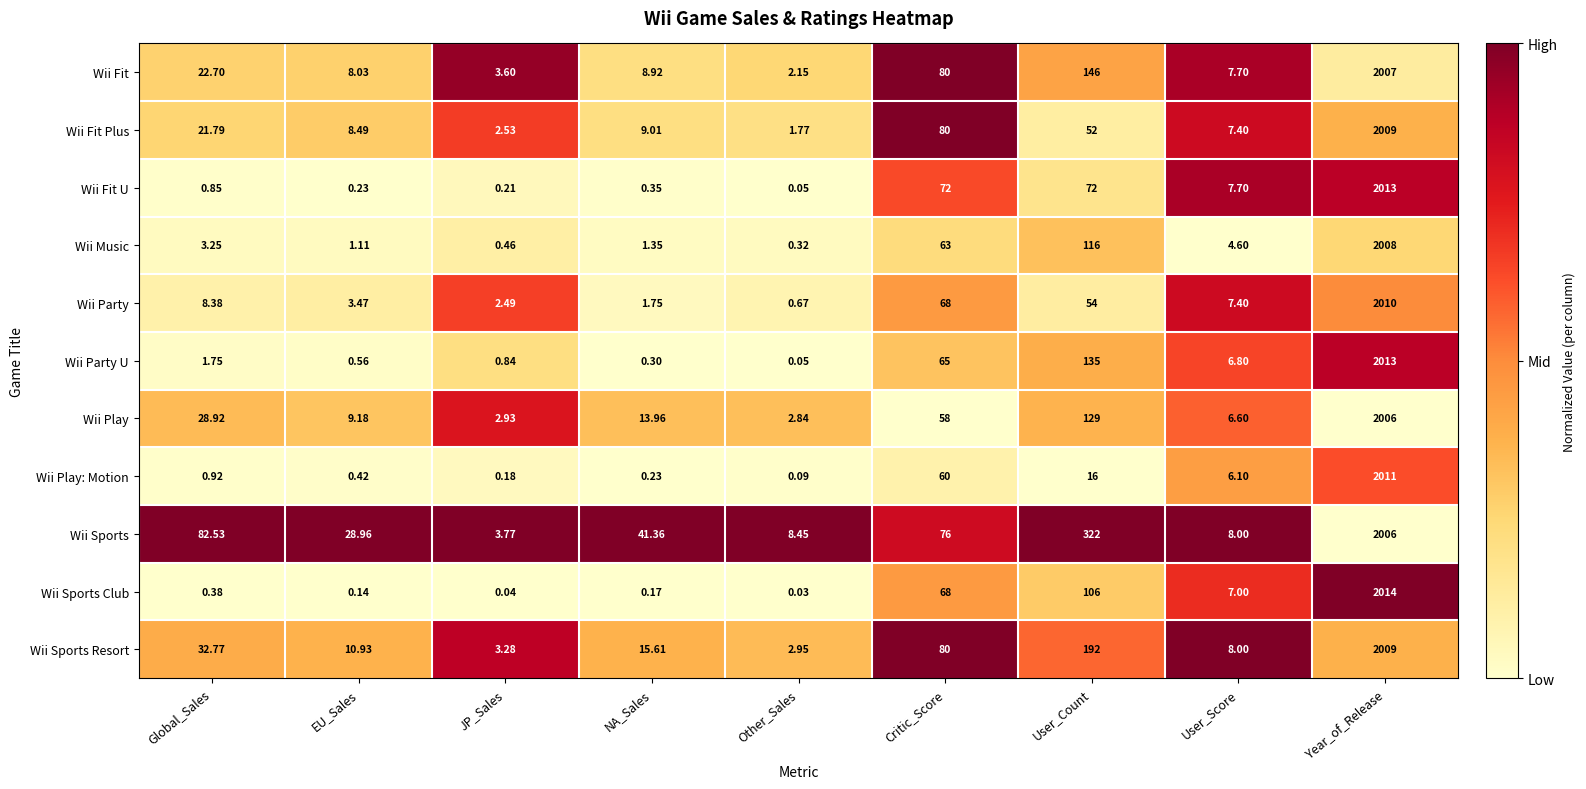

What is the spread (max minus min) of values at Year_of_Release?

8.0